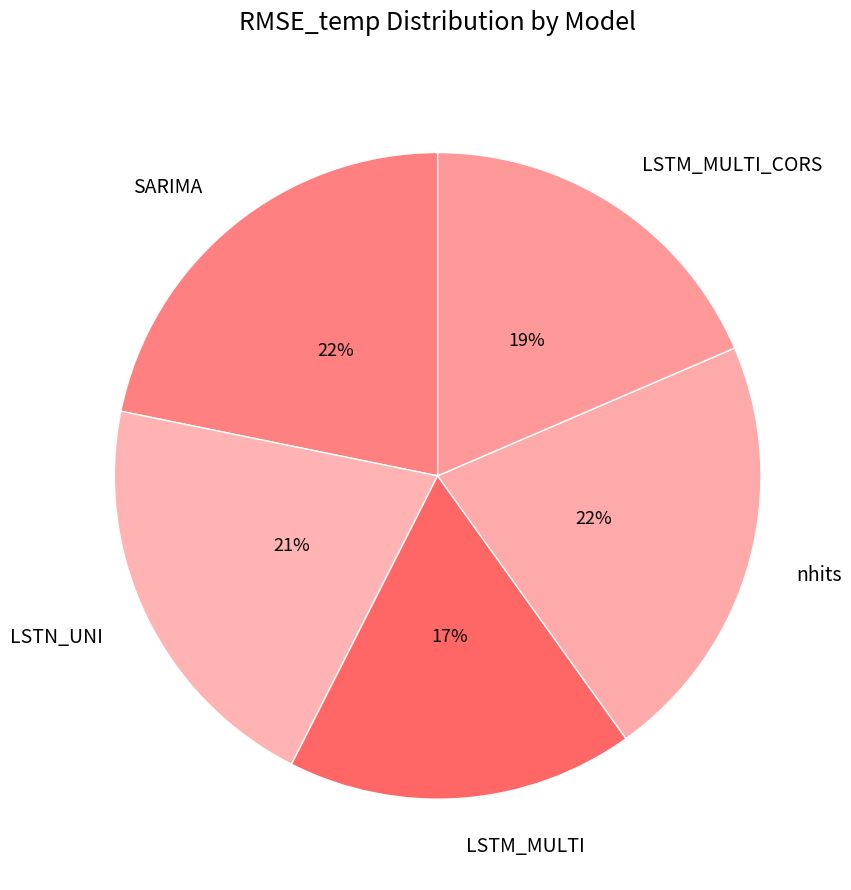

Count the number of slices in the pie.

5